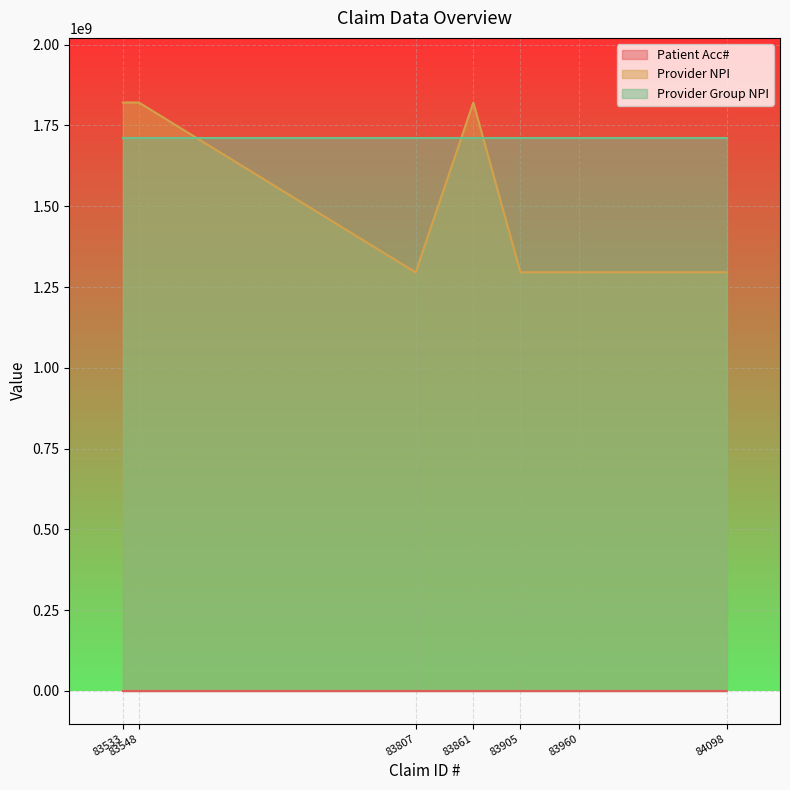

True or false: Patient Acc# and Provider NPI intersect in this chart.

False